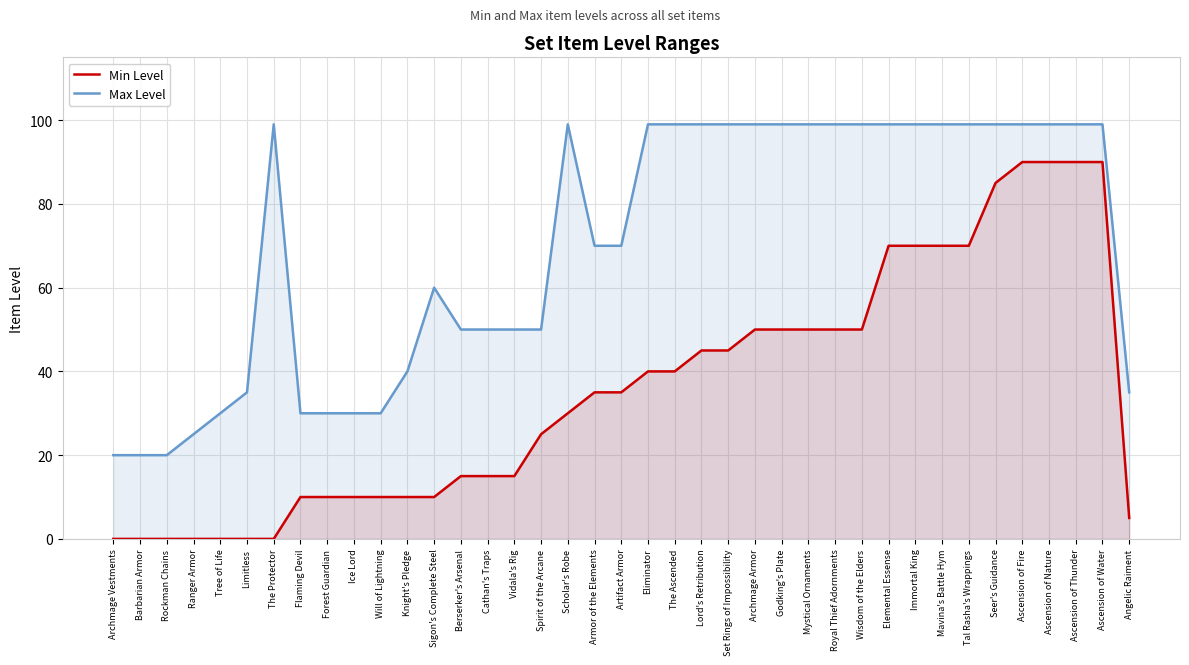

What are all the series names shown in the legend?

Min Level, Max Level